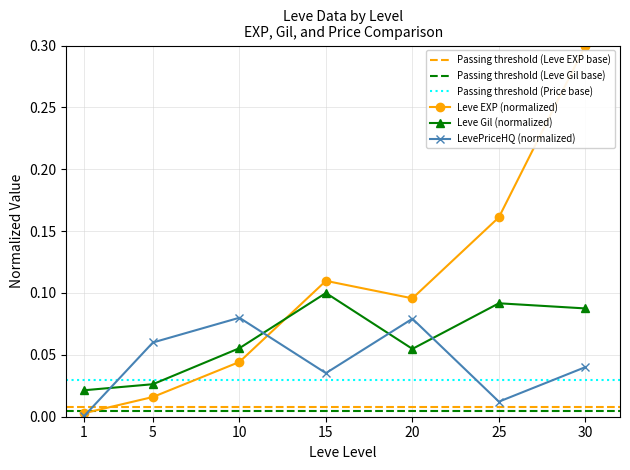

How many lines are shown in the chart?

3